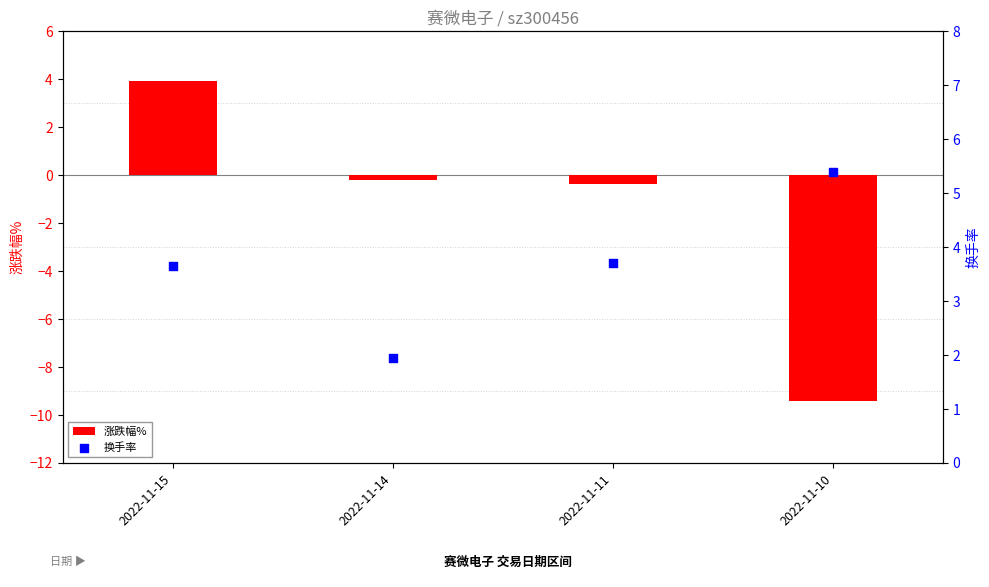

Which series reaches the maximum Y coordinate?

换手率